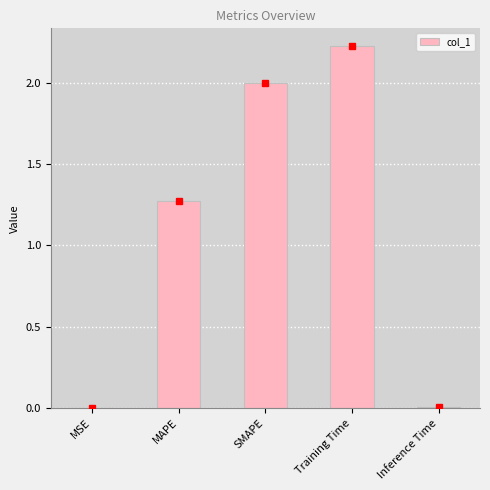

Which category has the highest value across all series?

Training Time